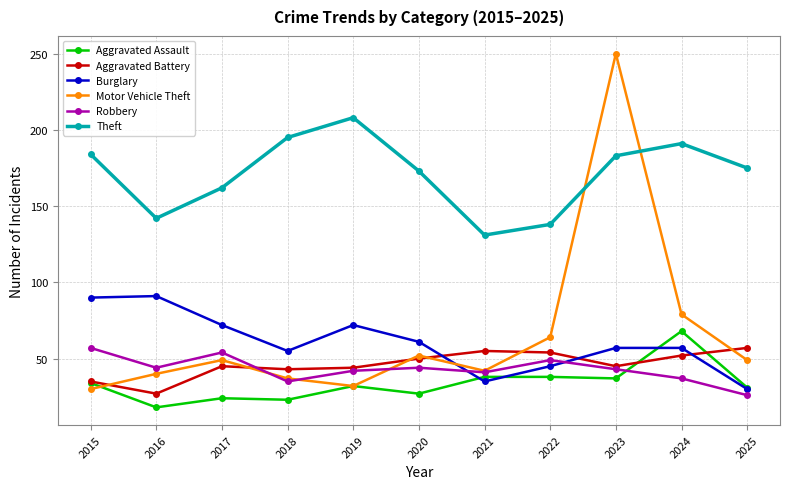

After their last crossing, which series has the higher values: Motor Vehicle Theft or Theft?

Theft